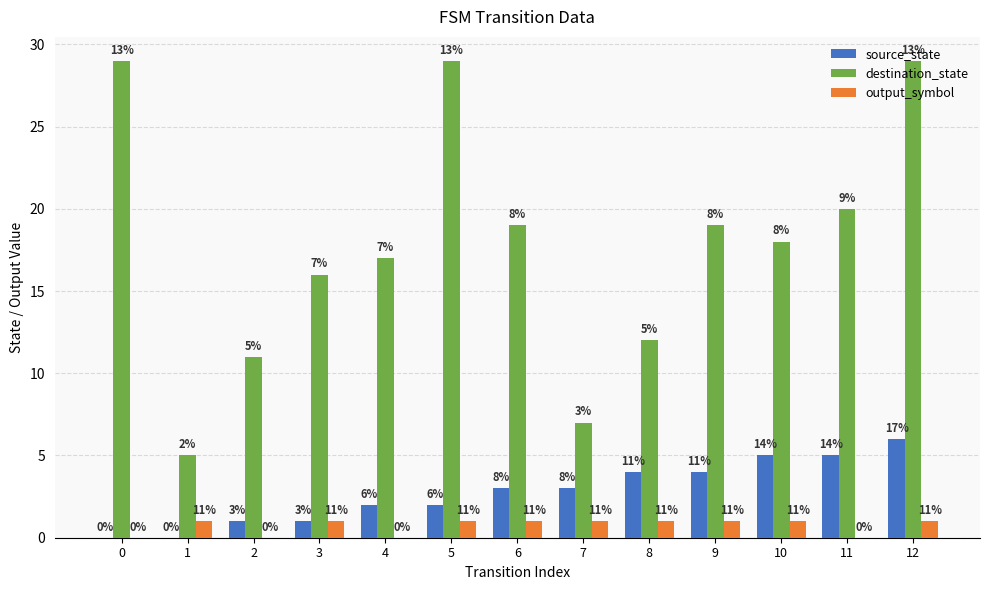

The destination_state series shows 11 at 11. True or false?

False